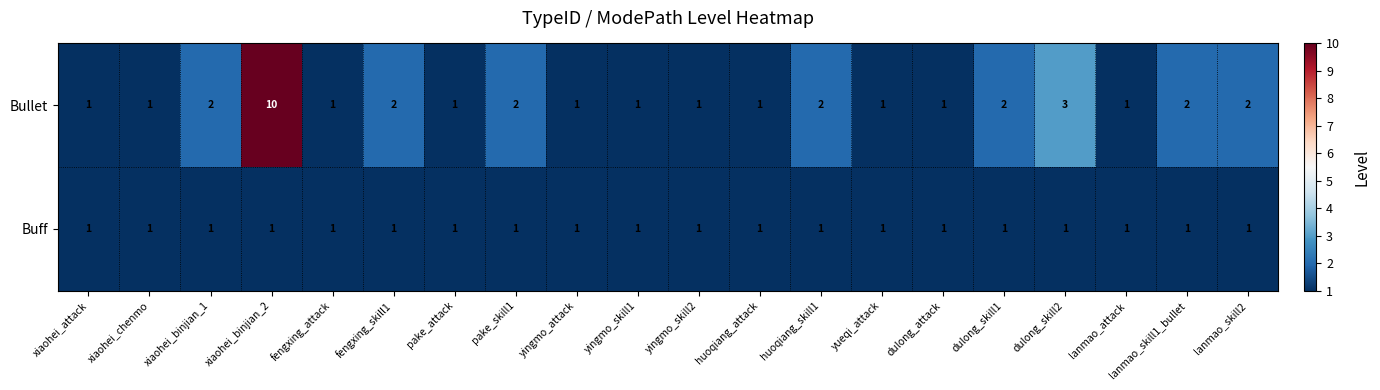

What is the maximum value shown in the chart?

10